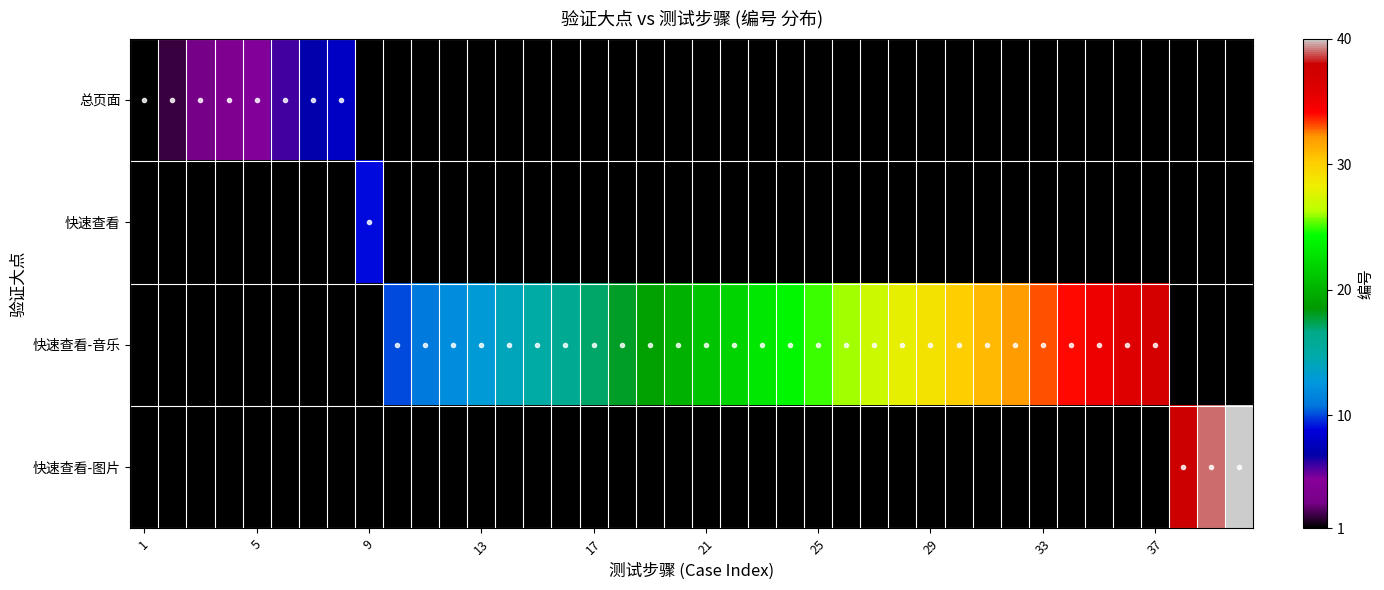

Which series has the widest spread of values?

快速查看-图片